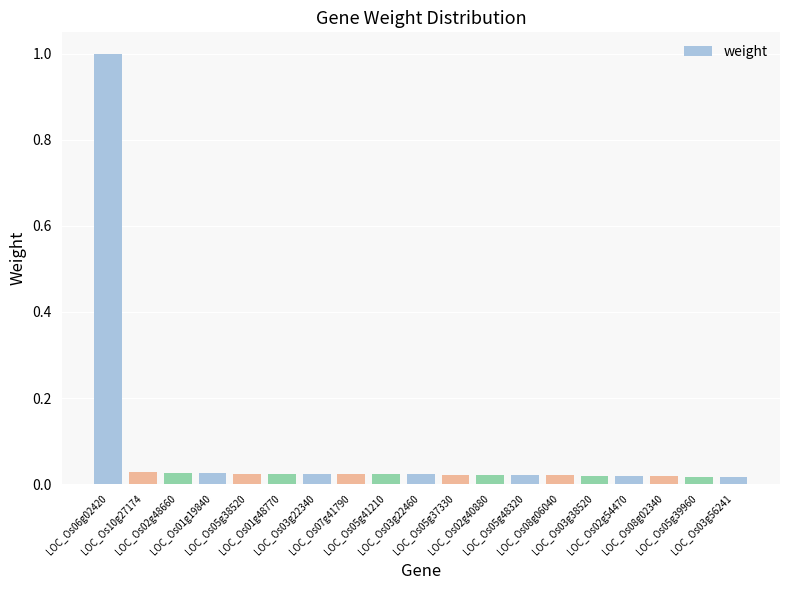

What is the sum of all values?

1.4